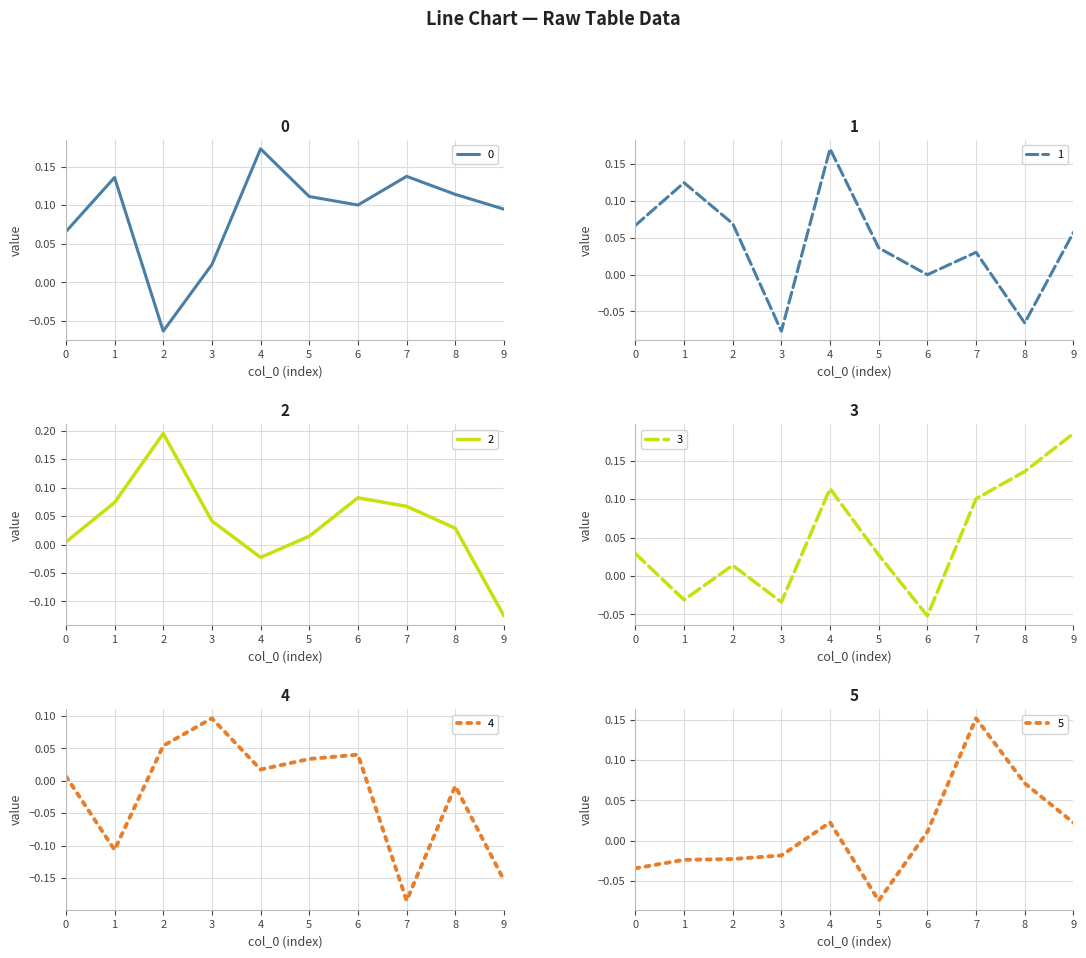

Where is the first local minimum for 3?

1